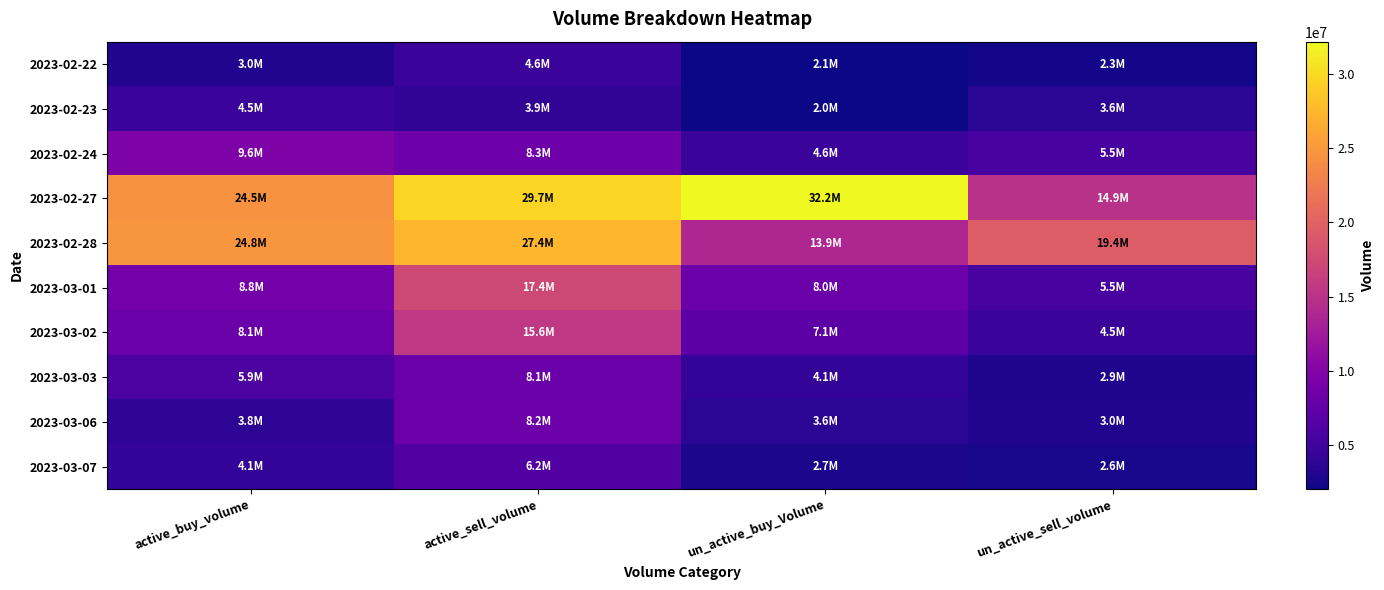

Reading left to right, transcribe all the data shown in this chart.

2023-02-22: active_buy_volume=3012267	active_sell_volume=4569195	un_active_buy_Volume=2139040	un_active_sell_volume=2312352
2023-02-23: active_buy_volume=4521105	active_sell_volume=3921128	un_active_buy_Volume=2027300	un_active_sell_volume=3616435
2023-02-24: active_buy_volume=9586309	active_sell_volume=8293310	un_active_buy_Volume=4579334	un_active_sell_volume=5467055
2023-02-27: active_buy_volume=24488426	active_sell_volume=29660603	un_active_buy_Volume=32168398	un_active_sell_volume=14898862
2023-02-28: active_buy_volume=24755693	active_sell_volume=27410124	un_active_buy_Volume=13908355	un_active_sell_volume=19378193
2023-03-01: active_buy_volume=8824494	active_sell_volume=17434490	un_active_buy_Volume=8042439	un_active_sell_volume=5458672
2023-03-02: active_buy_volume=8076292	active_sell_volume=15628205	un_active_buy_Volume=7059114	un_active_sell_volume=4549849
2023-03-03: active_buy_volume=5894540	active_sell_volume=8134227	un_active_buy_Volume=4136953	un_active_sell_volume=2938013
2023-03-06: active_buy_volume=3784414	active_sell_volume=8189512	un_active_buy_Volume=3610259	un_active_sell_volume=3030855
2023-03-07: active_buy_volume=4115606	active_sell_volume=6166520	un_active_buy_Volume=2655096	un_active_sell_volume=2600119